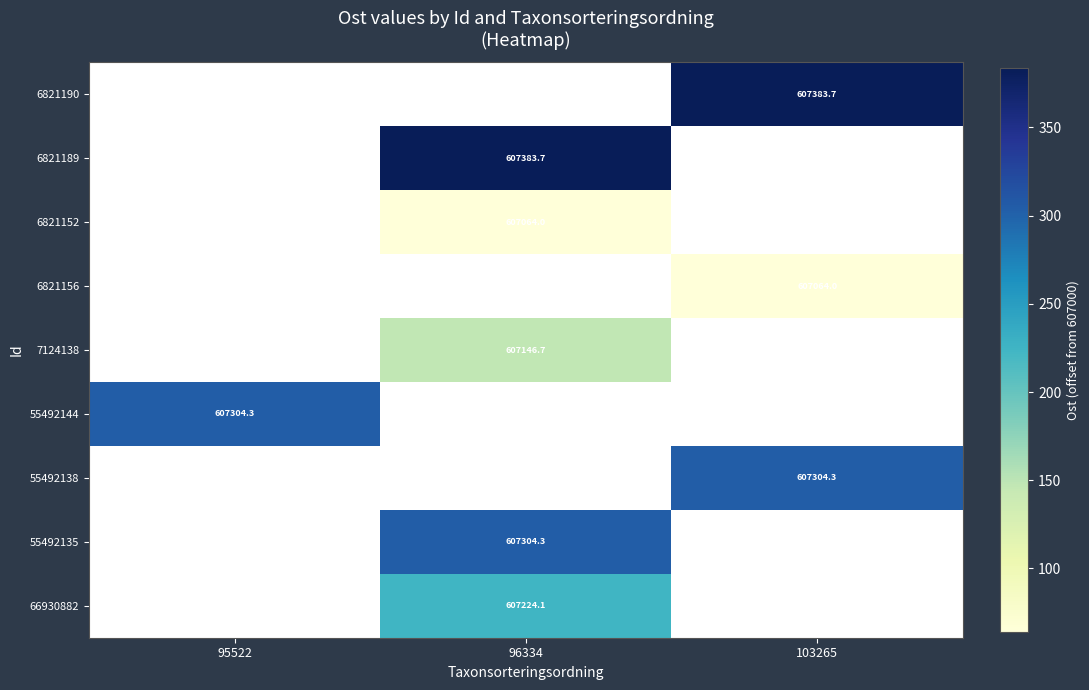

How many distinct data groups are displayed?

9